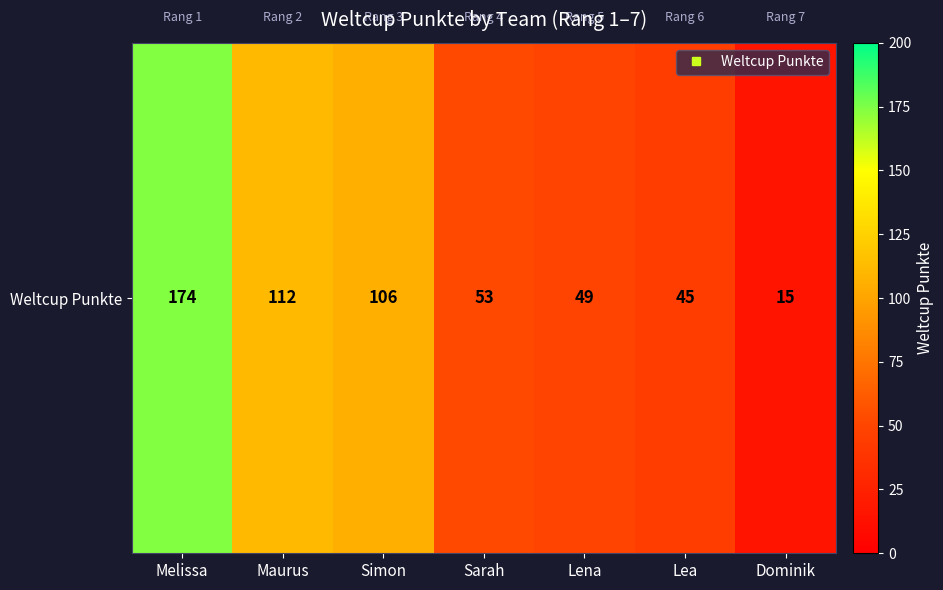

What is the sum of the values at Lea and Dominik?

60